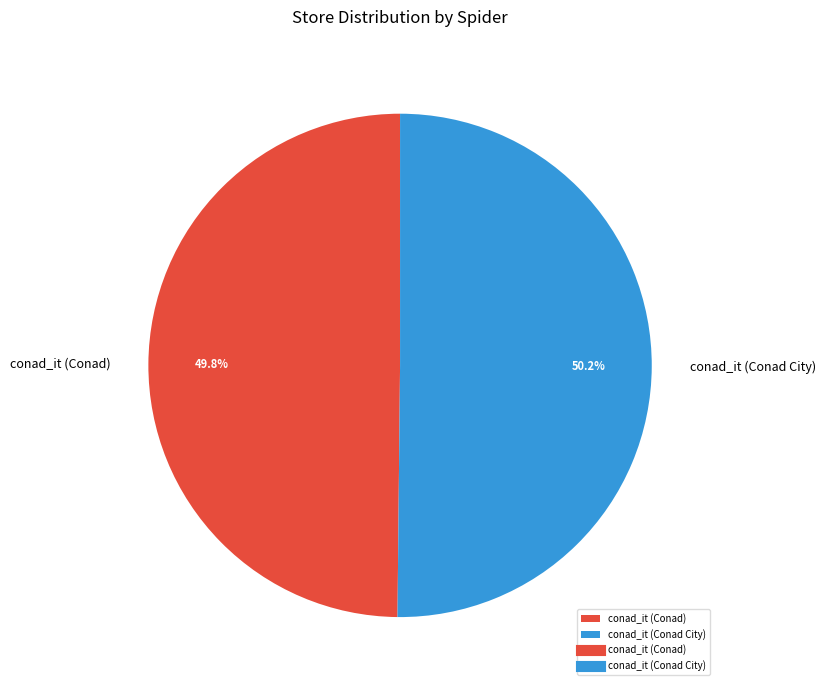

What percentage is NOT represented by conad_it (Conad)?

50.2%